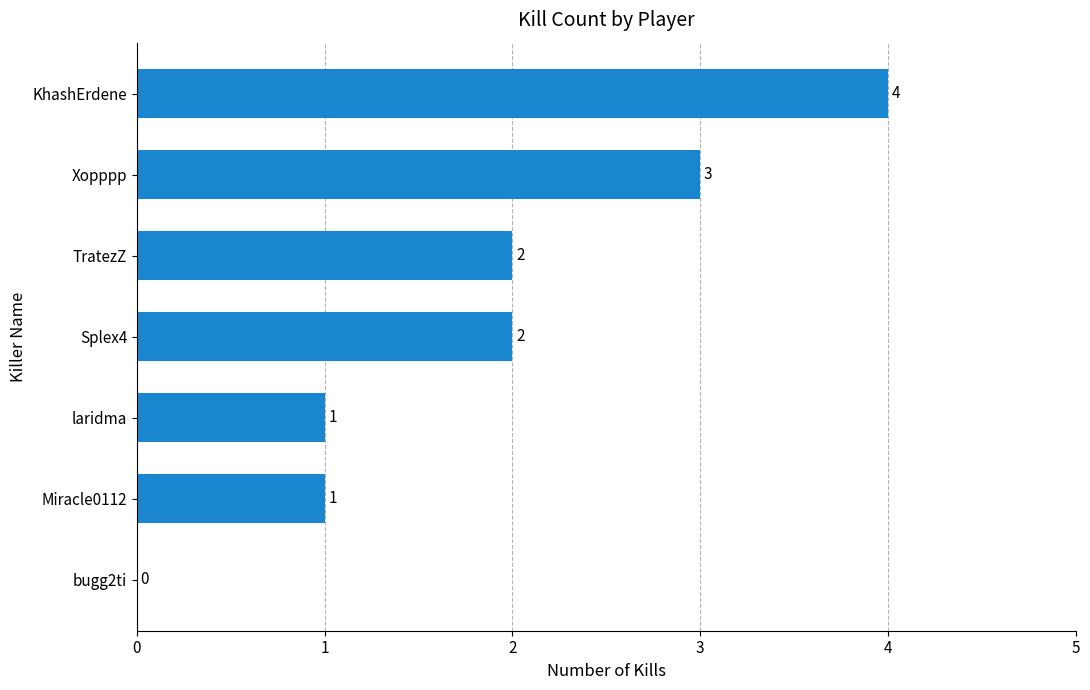

Between KhashErdene and Xopppp, which is larger?

KhashErdene